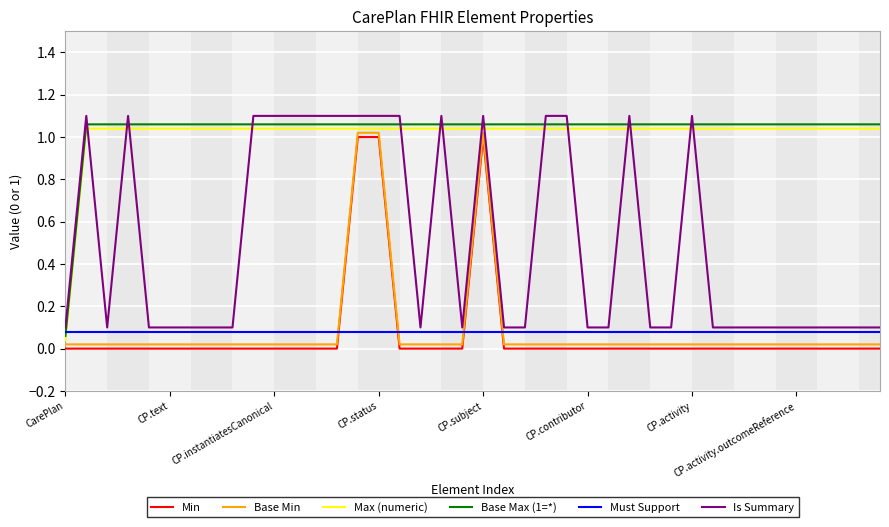

True or false: Base Min and Min cross at least once.

False